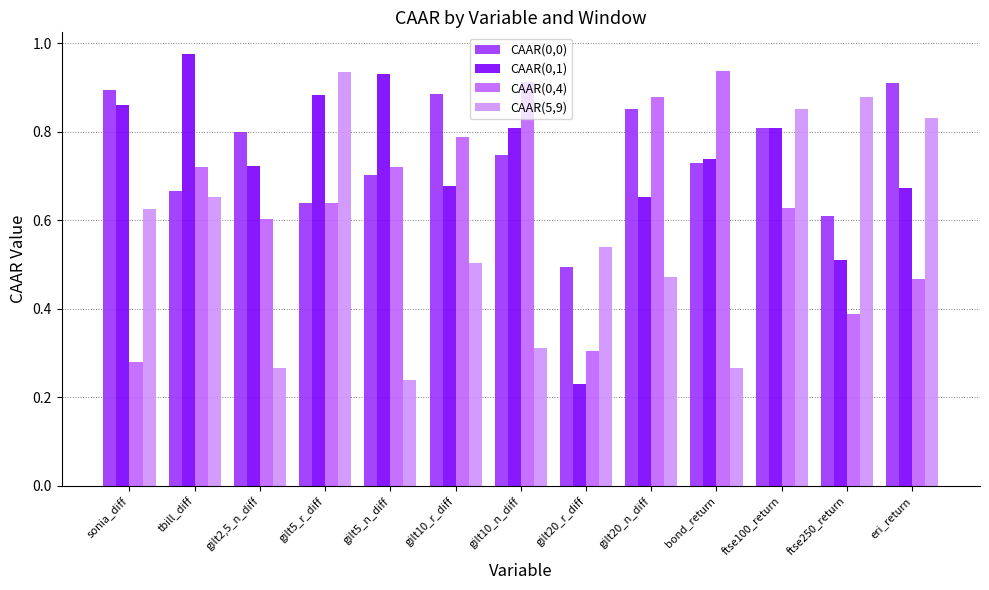

Which label corresponds to the largest value in the chart?

tbill_diff